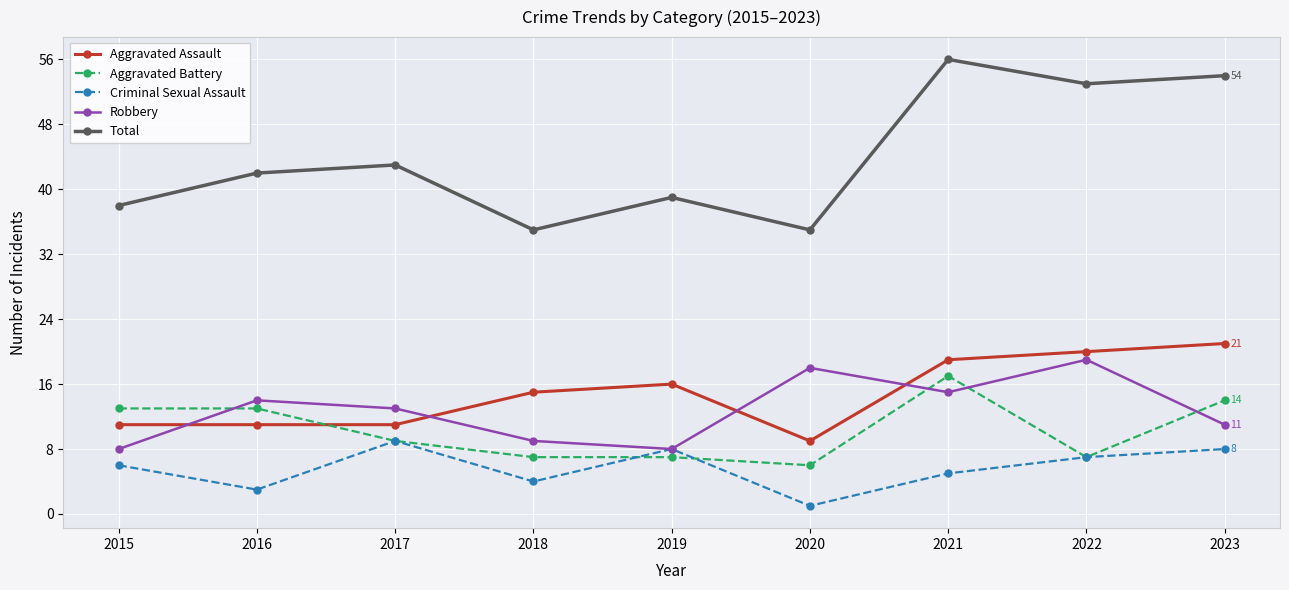

What is the difference between the maximum and minimum values in the Aggravated Battery series?

11